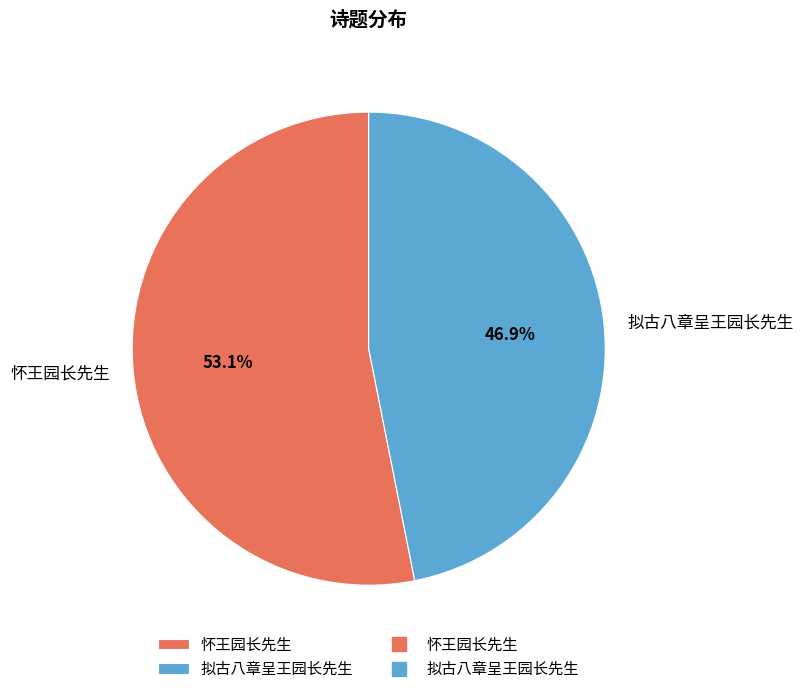

Is there a majority slice in this chart?

Yes